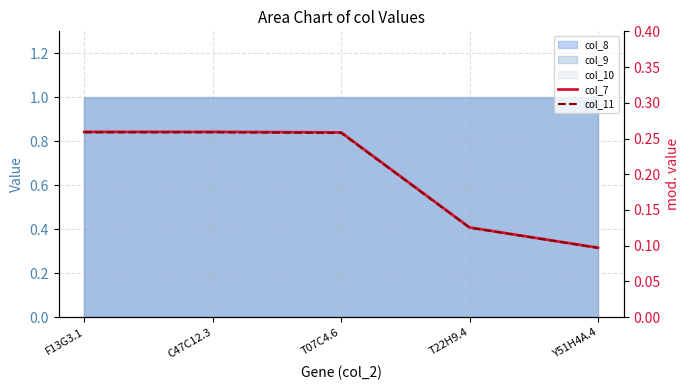

Which series changed the most between T07C4.6 and T22H9.4?

col_7